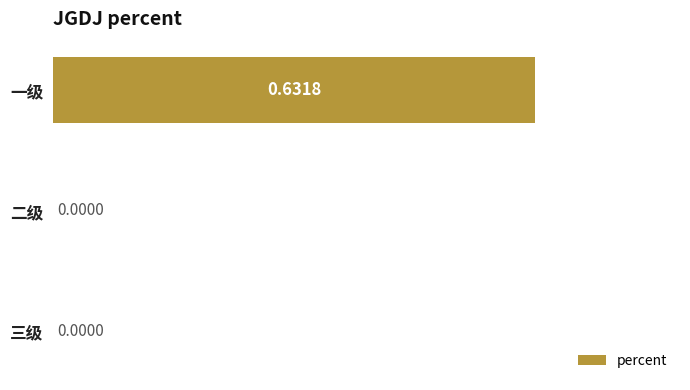

Which category has the highest value across all series?

一级